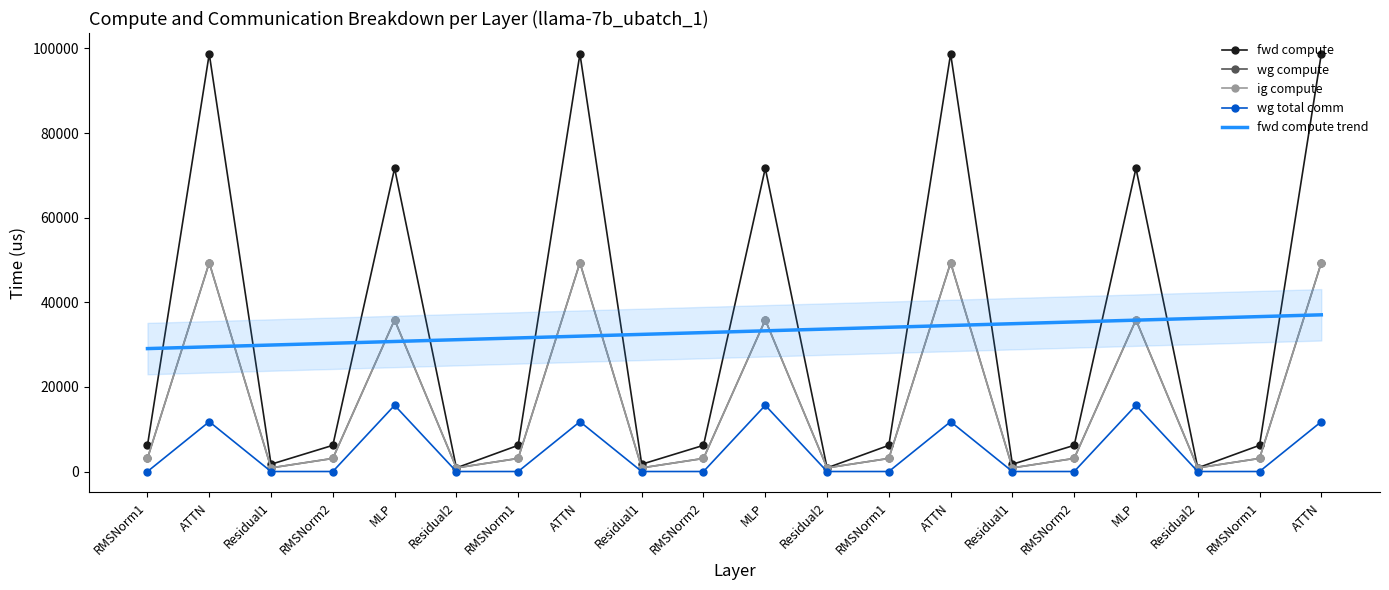

What are all the series names shown in the legend?

fwd compute, wg compute, ig compute, wg total comm, fwd compute trend